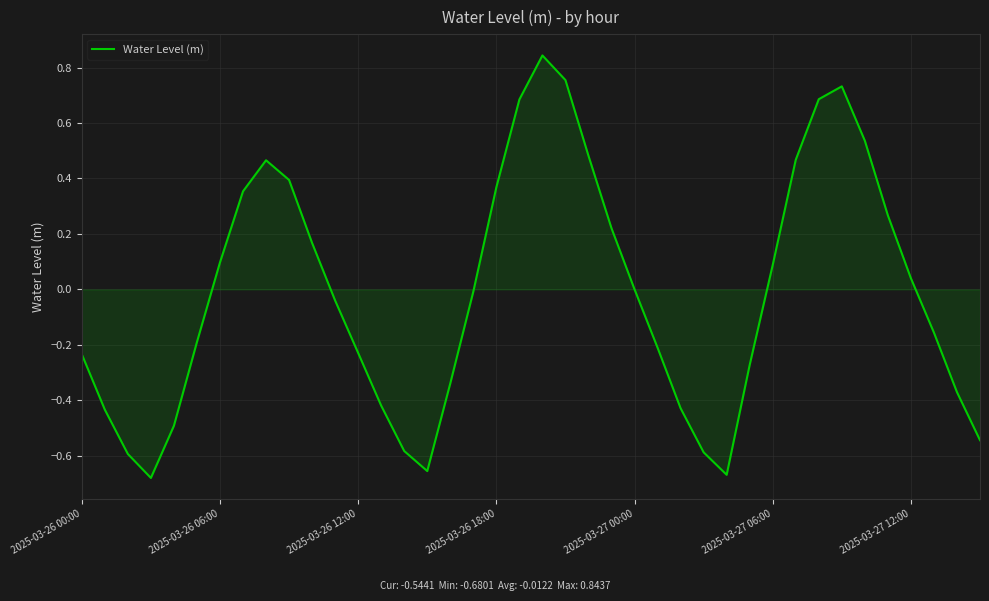

Between 2025-03-26 00:00 and 2025-03-27 12:00, which is larger?

2025-03-27 12:00